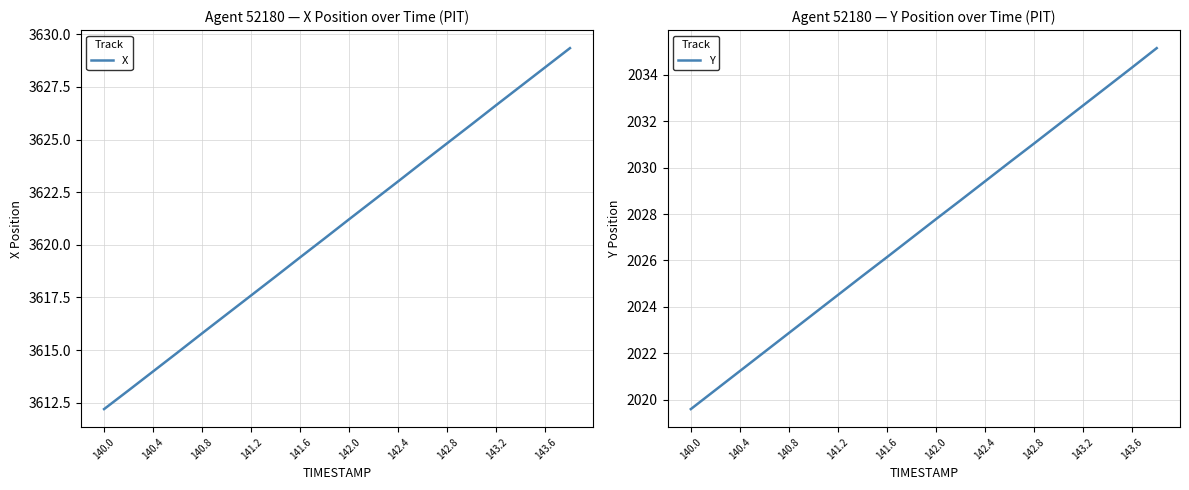

The X series shows 5216.3 at 143.6. True or false?

False